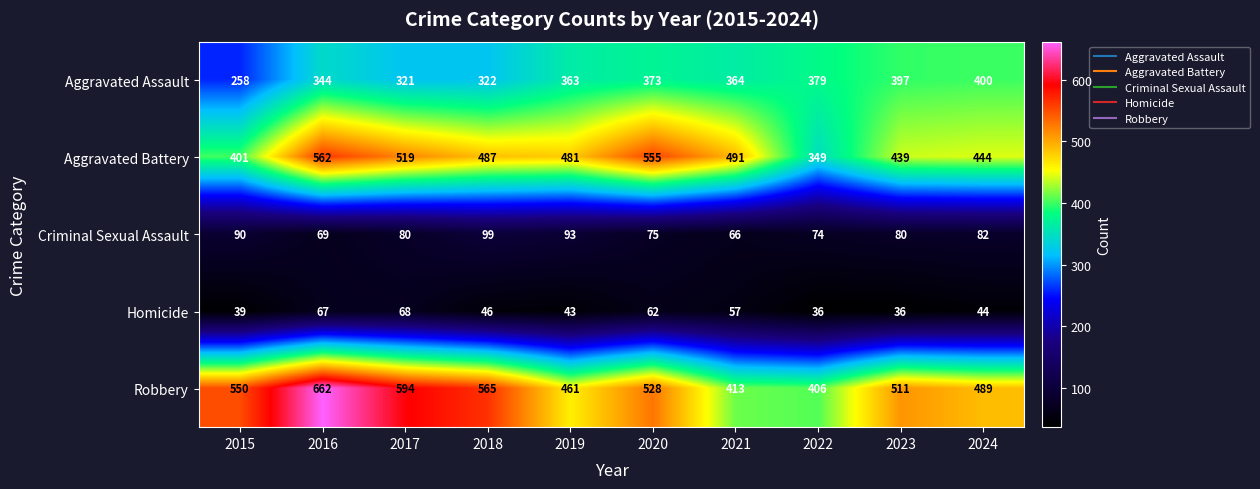

What is the difference between the maximum and second lowest values in the Criminal Sexual Assault series?

30